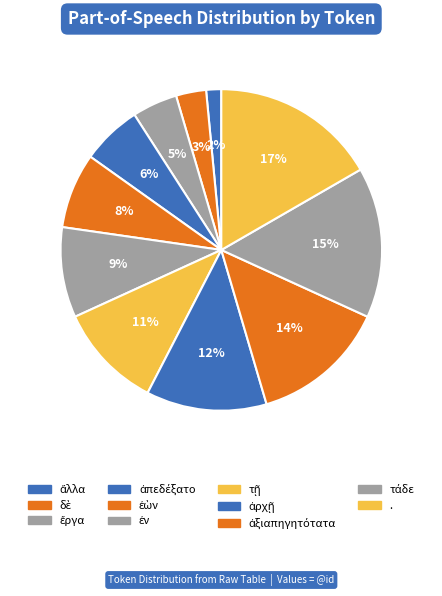

To the nearest percent, what portion does ἀρχῇ represent?

12%